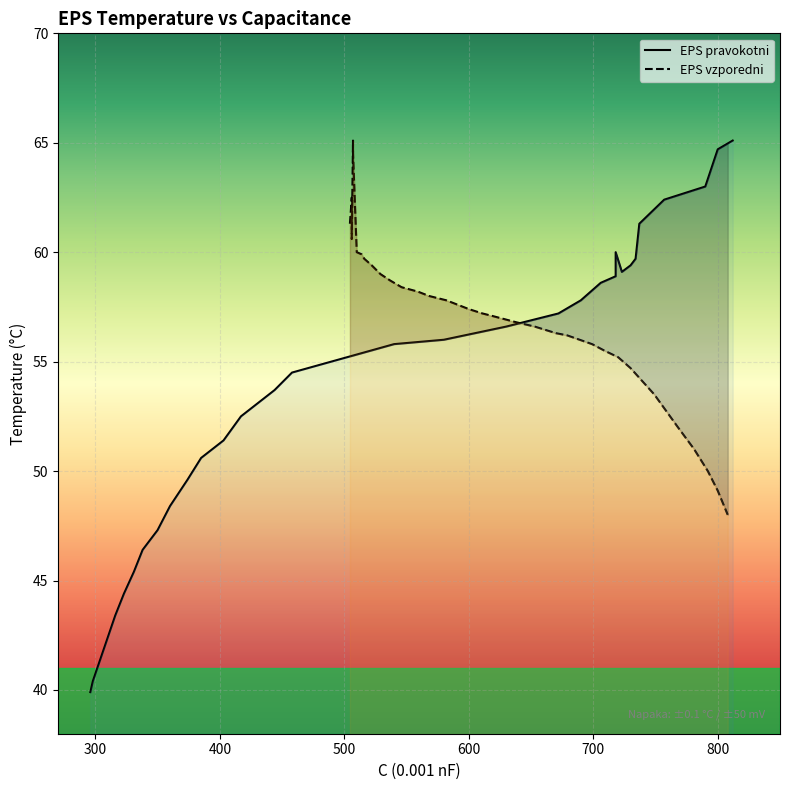

Which series has the widest spread of values?

EPS pravokotni